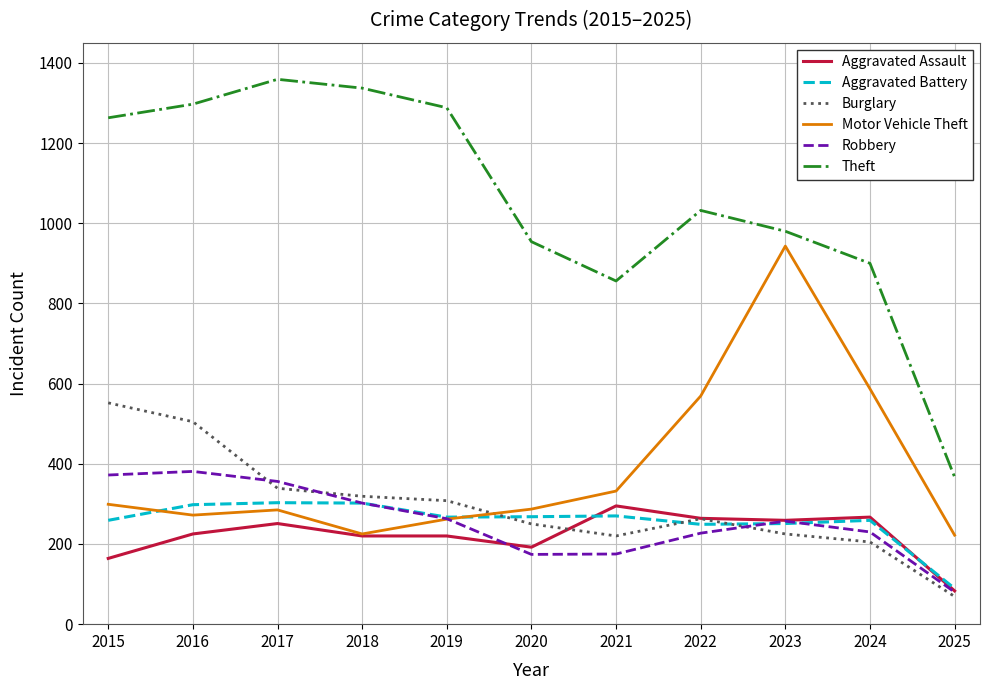

What is the minimum value for Motor Vehicle Theft?

222